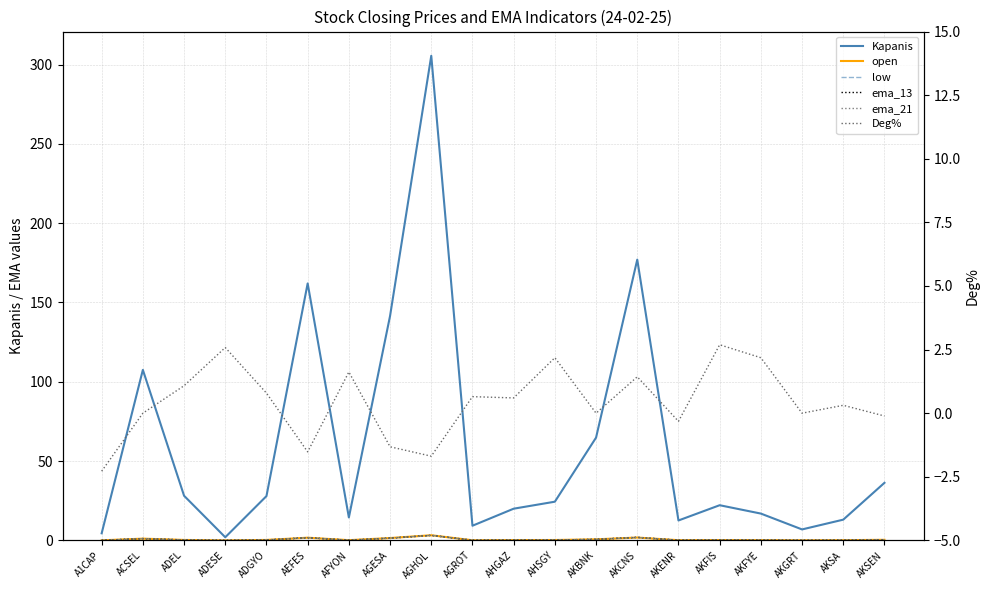

At how many categories does at least one series exceed 51?

6